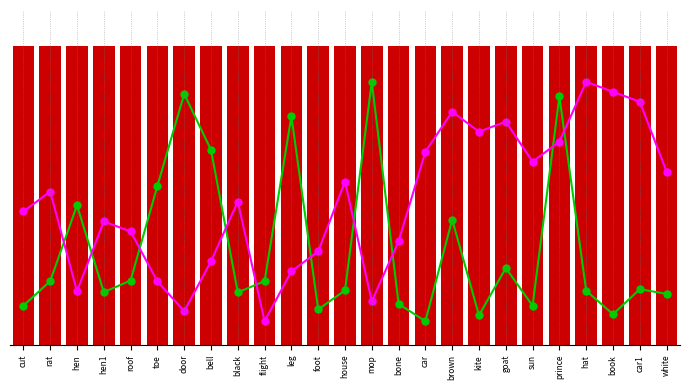

At which label is col_0 closest to 12?

black